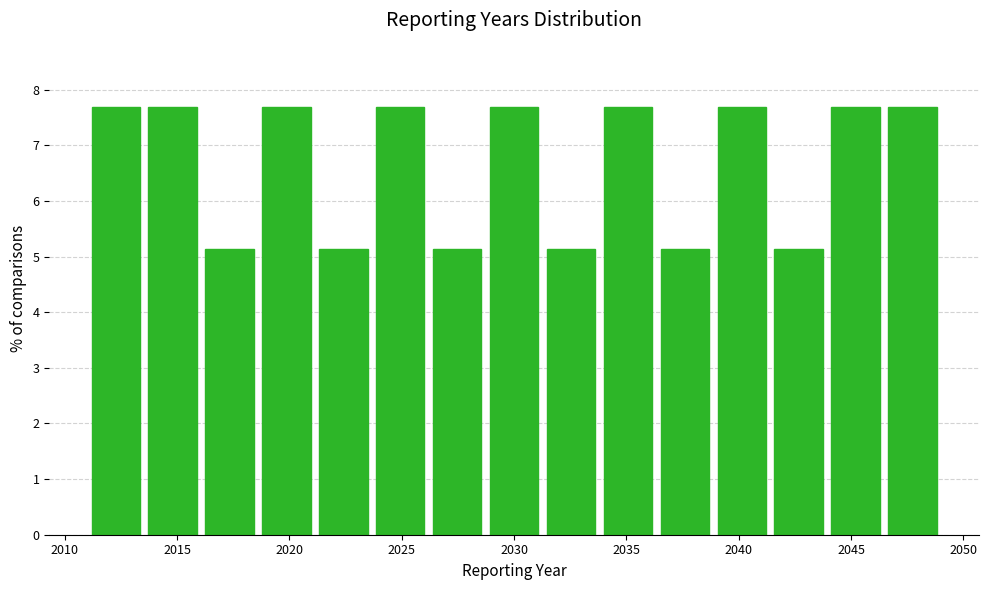

How tall is the bar that spans 2011.0 to 2013.5 on the x-axis? Neither the bar edges nor the heights are printed on the chart, so give them approximately, as read against the axes.

7.7